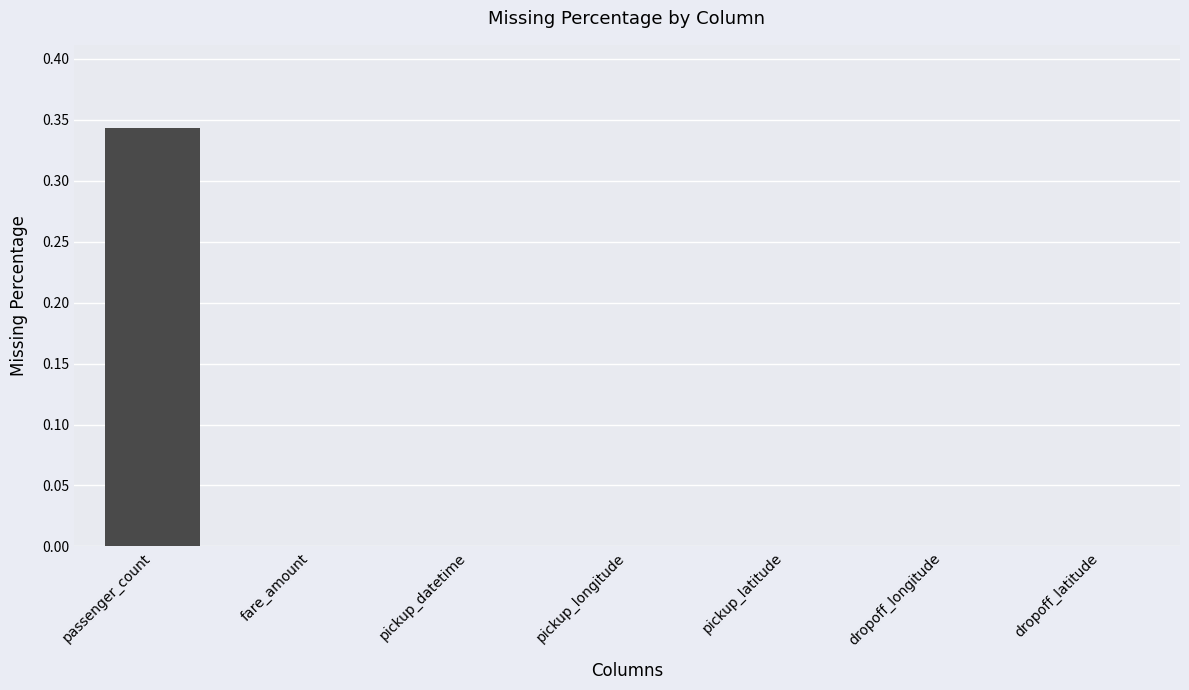

True or false: the data shows -0.1 at fare_amount.

False